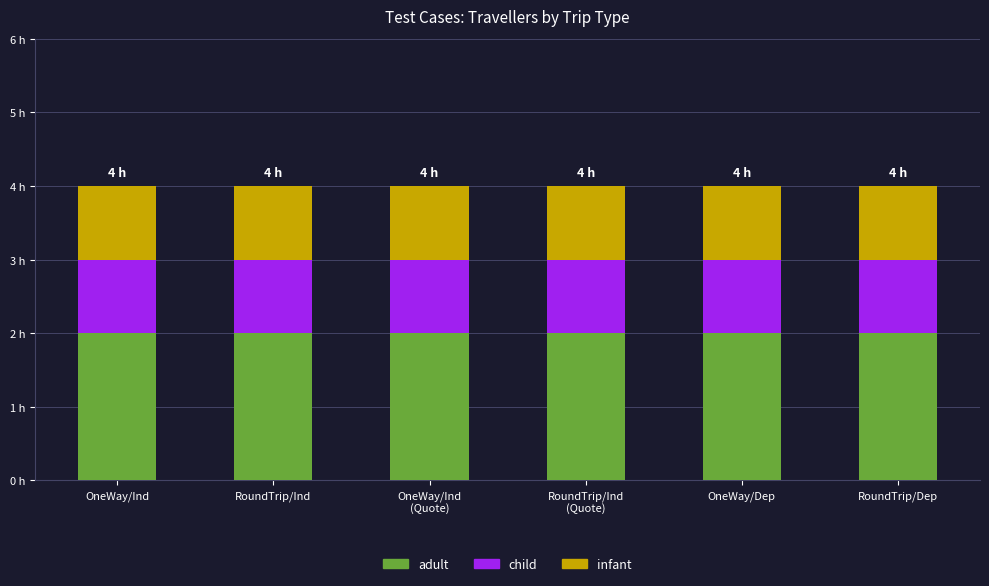

Are the bars grouped side by side (vs. stacked)?

No